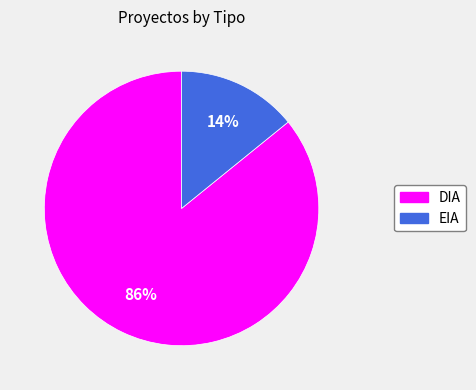

The DIA slice represents 80% of the pie. True or false?

False